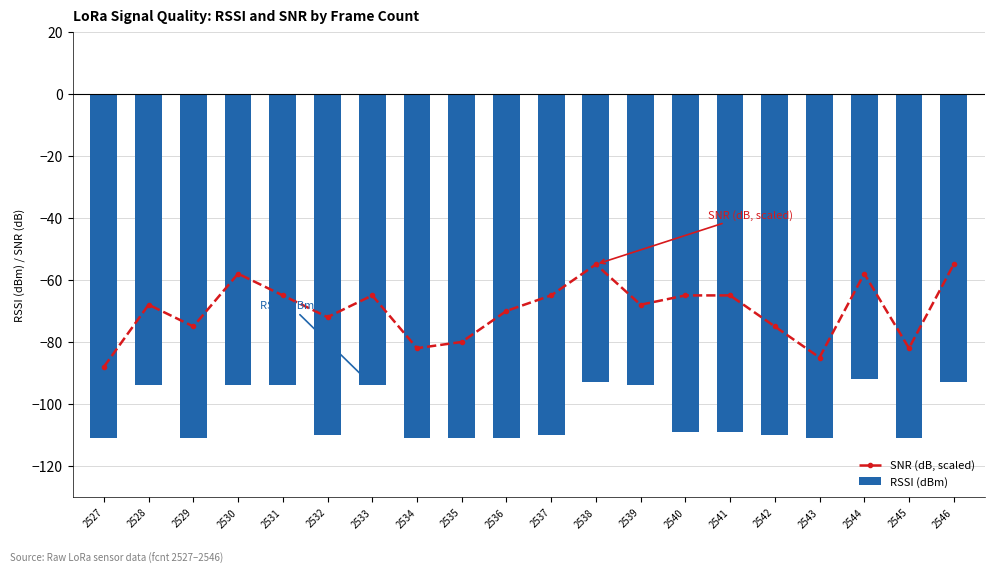

The SNR (dB, scaled) series shows -25 at 2538. True or false?

False